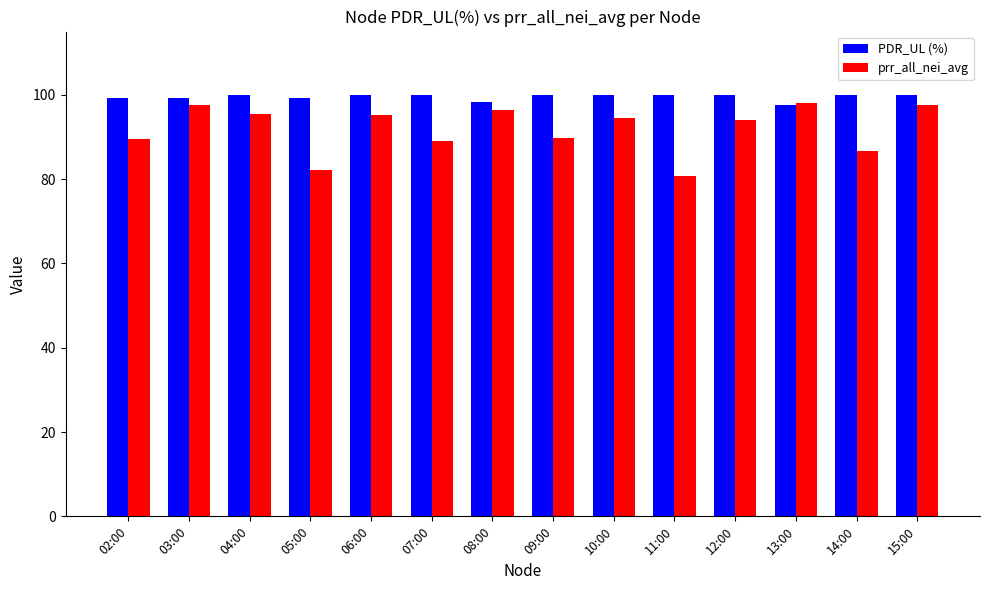

What value does the PDR_UL (%) series have at 13:00?

97.5